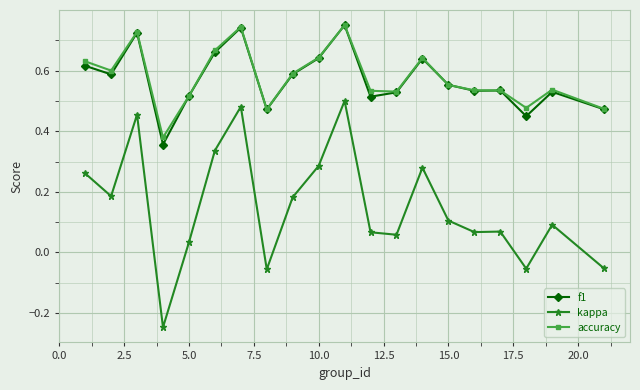

In kappa, how many points are higher than both neighbors (excluding endpoints)?

6